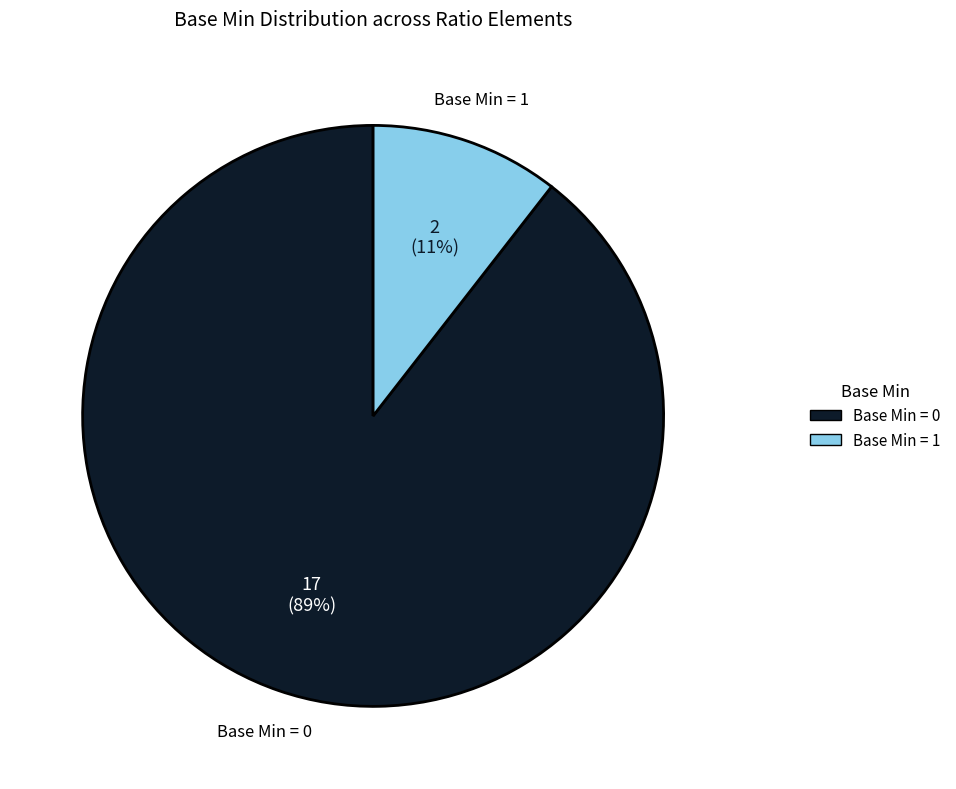

To the nearest percent, what is the average slice percentage?

50%